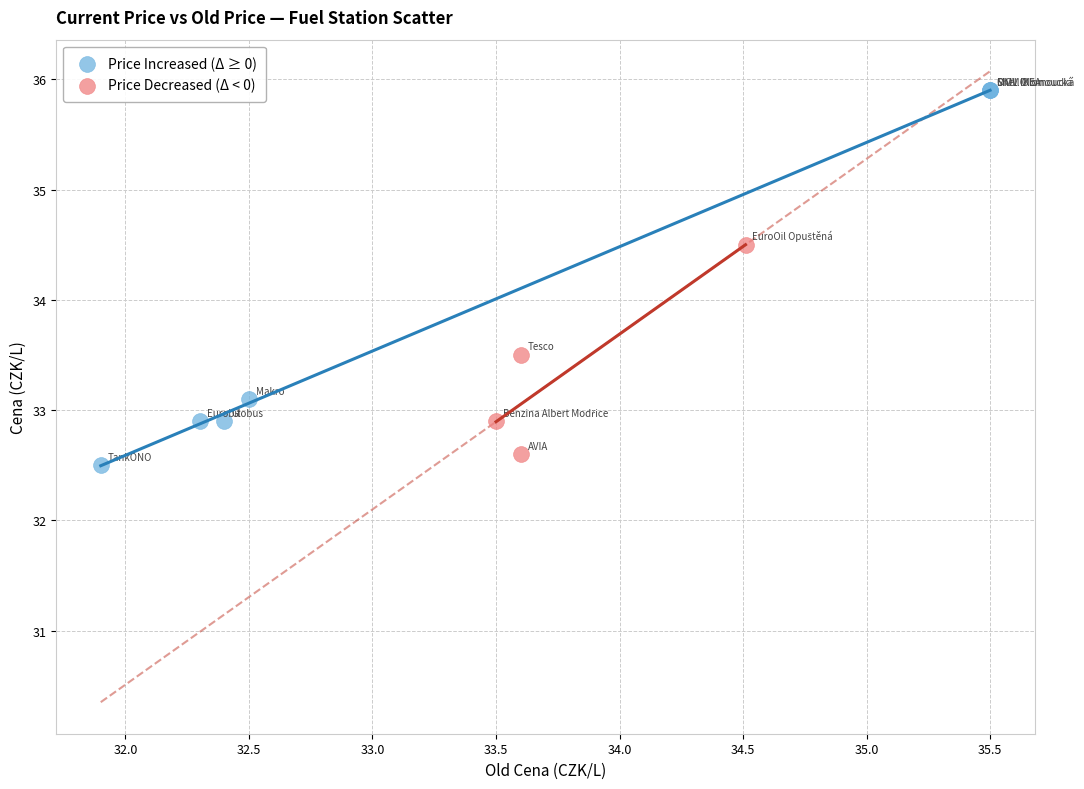

Which series reaches the maximum Y coordinate?

Price Increased (Δ ≥ 0)